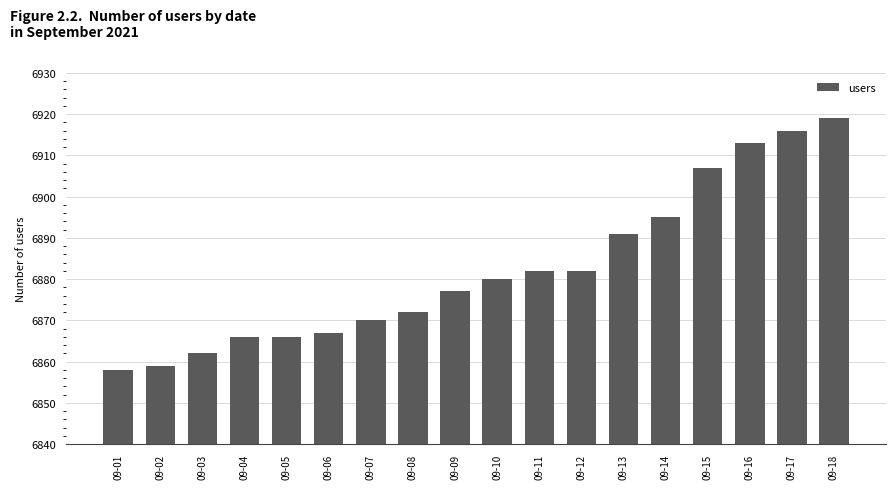

What is the difference between the second highest and minimum values?

58